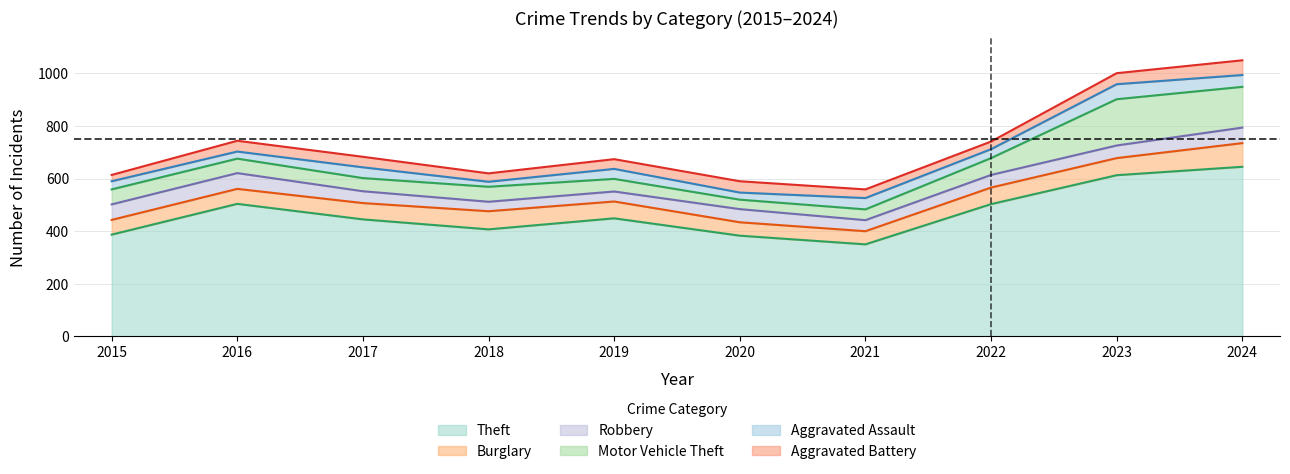

Does the chart display data point markers on the line(s)?

No